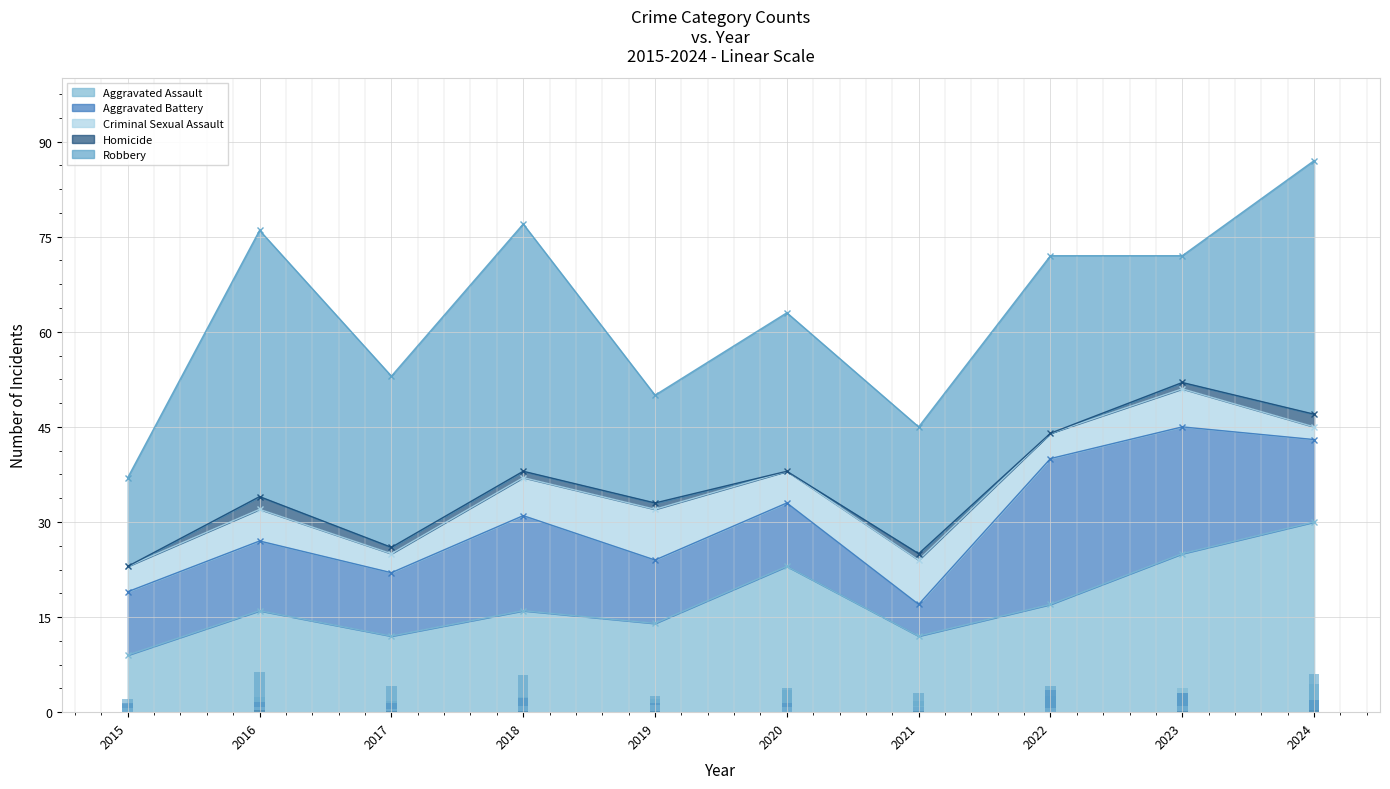

Is the value of Homicide at 2017 greater than the value of Aggravated Assault at 2024?

No